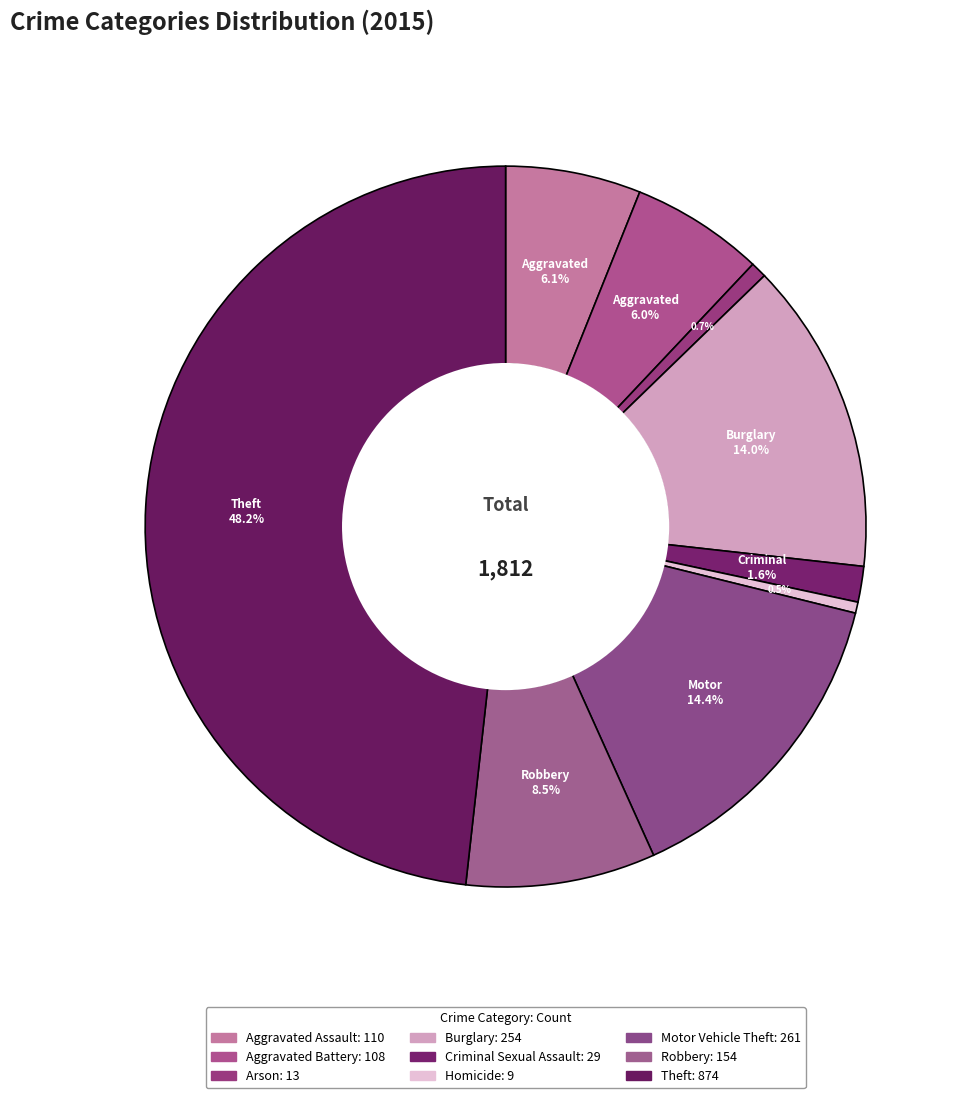

Count the number of slices in the pie.

9